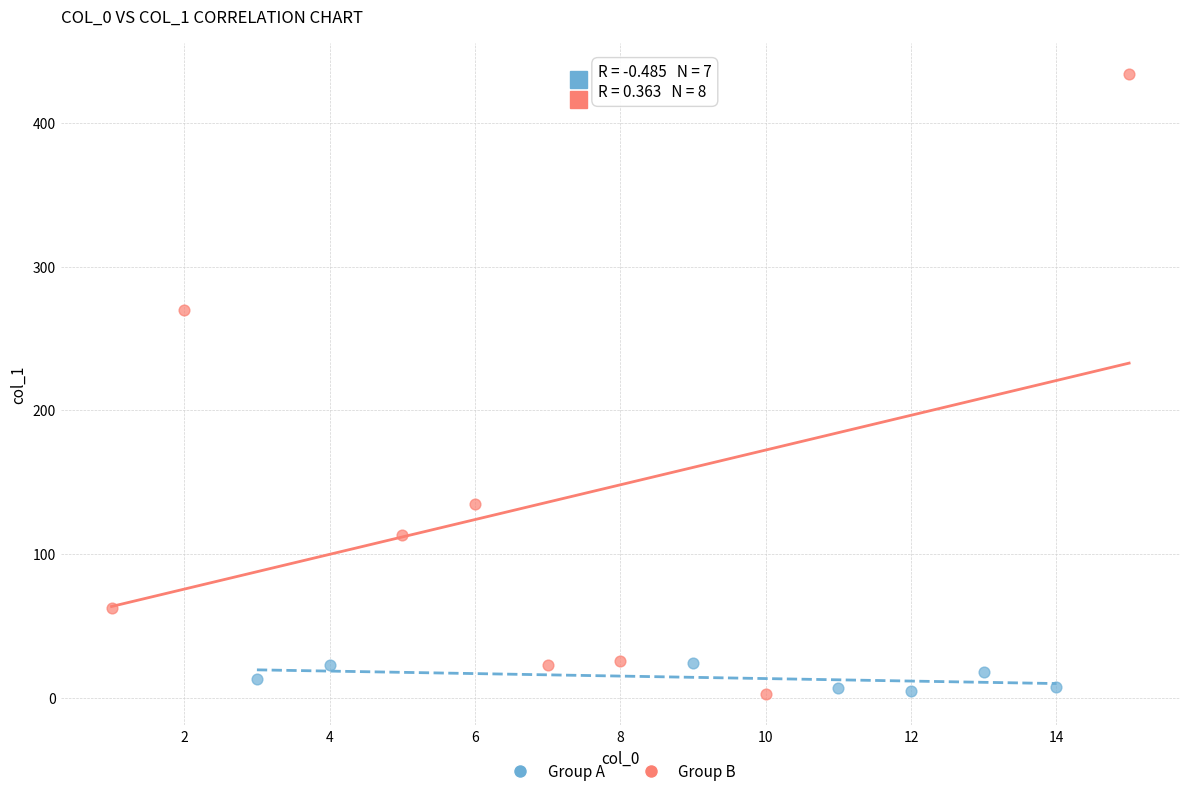

Which series reaches the maximum Y coordinate?

Group B